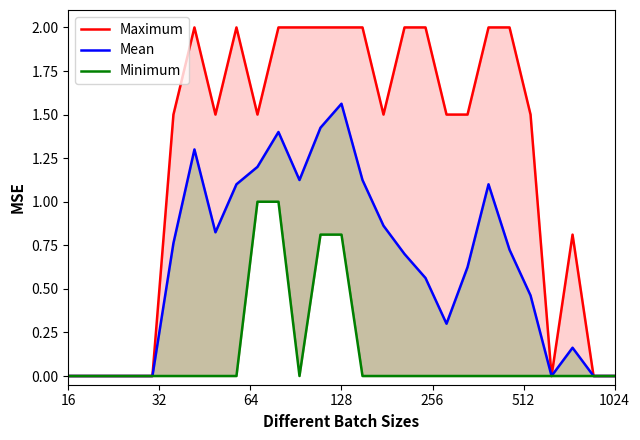

The Minimum series shows 1.1 at 128. True or false?

False